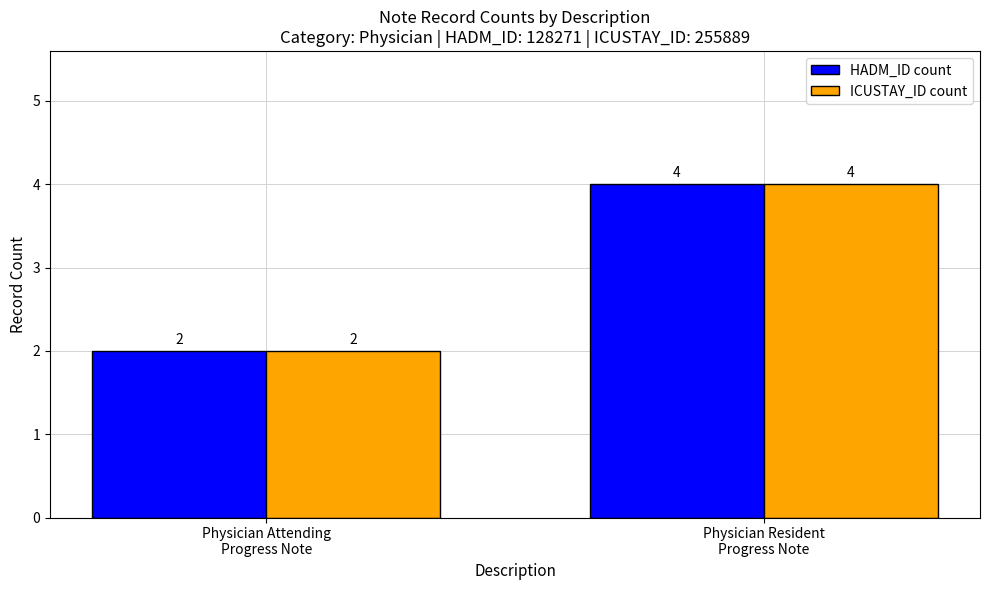

The ICUSTAY_ID count series shows 2 at Physician Attending
Progress Note. True or false?

True